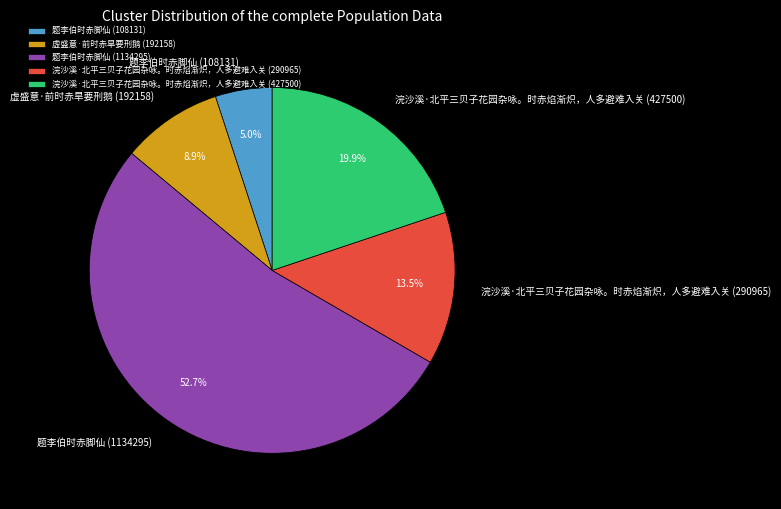

Which category has the biggest portion of the pie?

题李伯时赤脚仙 (1134295)